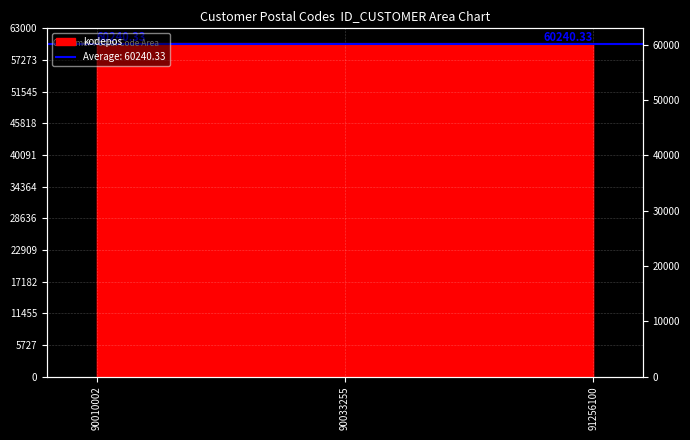

Count the values in the range 60234 to 60251.

3